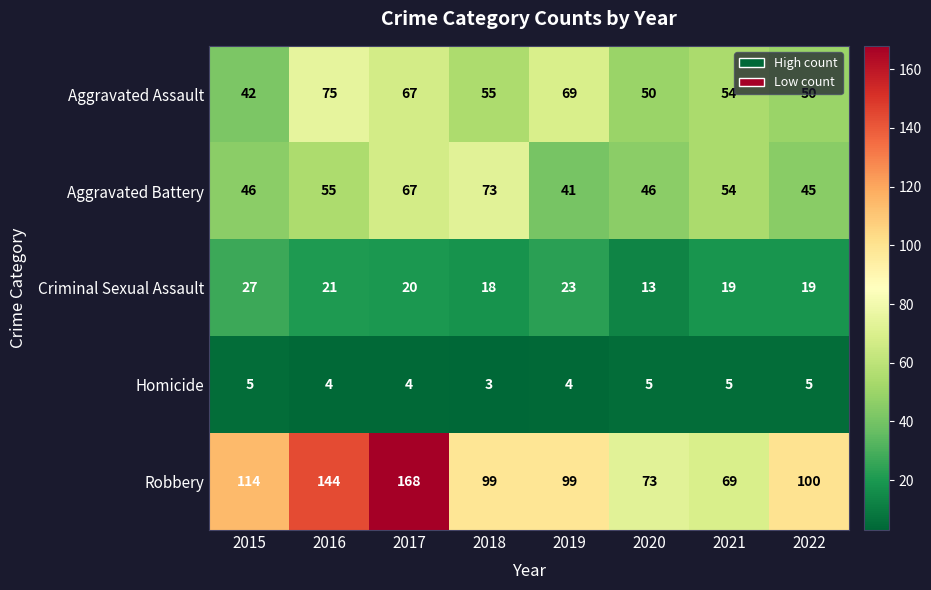

What is the total value across all series at 2022?

219